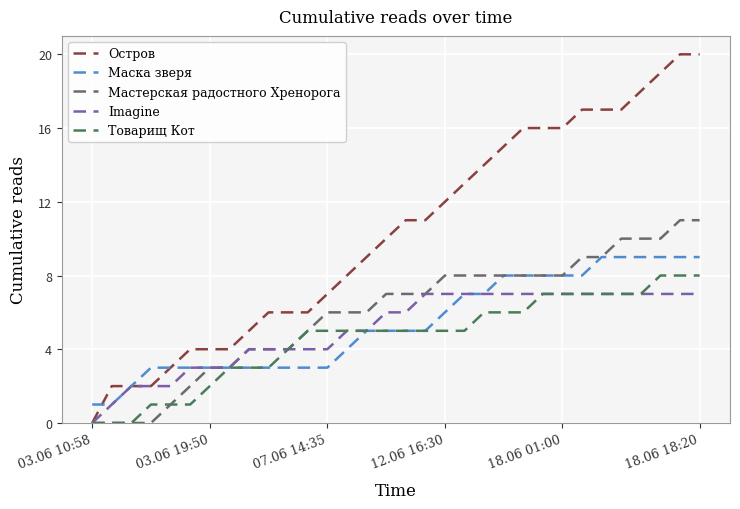

Which series has the largest total across all categories?

Остров